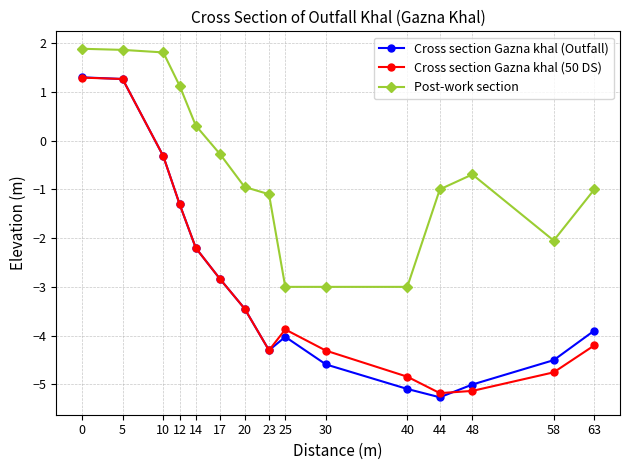

Is it true that Post-work section equals -1.3 at 25?

False